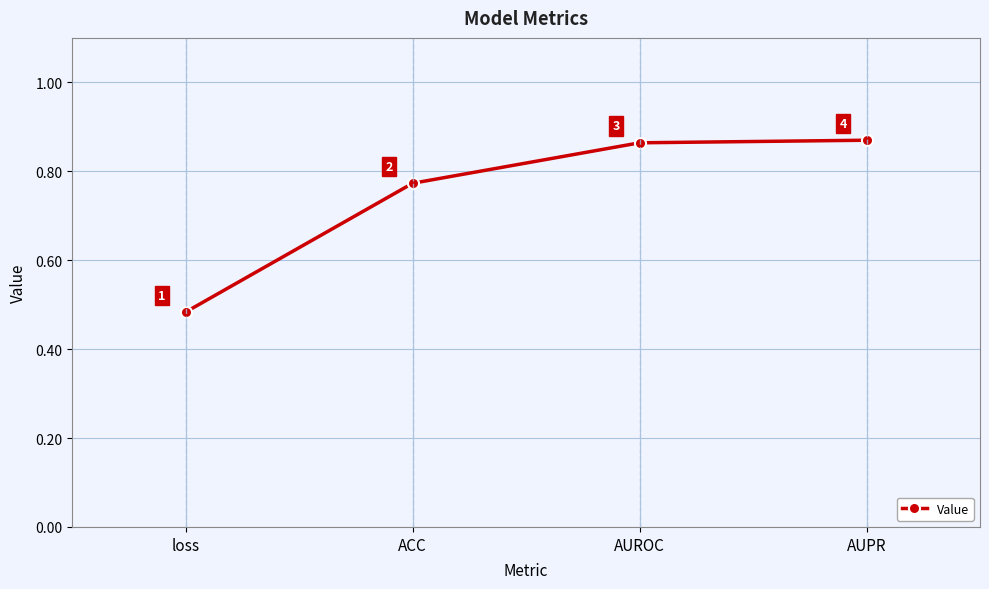

How many distinct data groups are displayed?

1